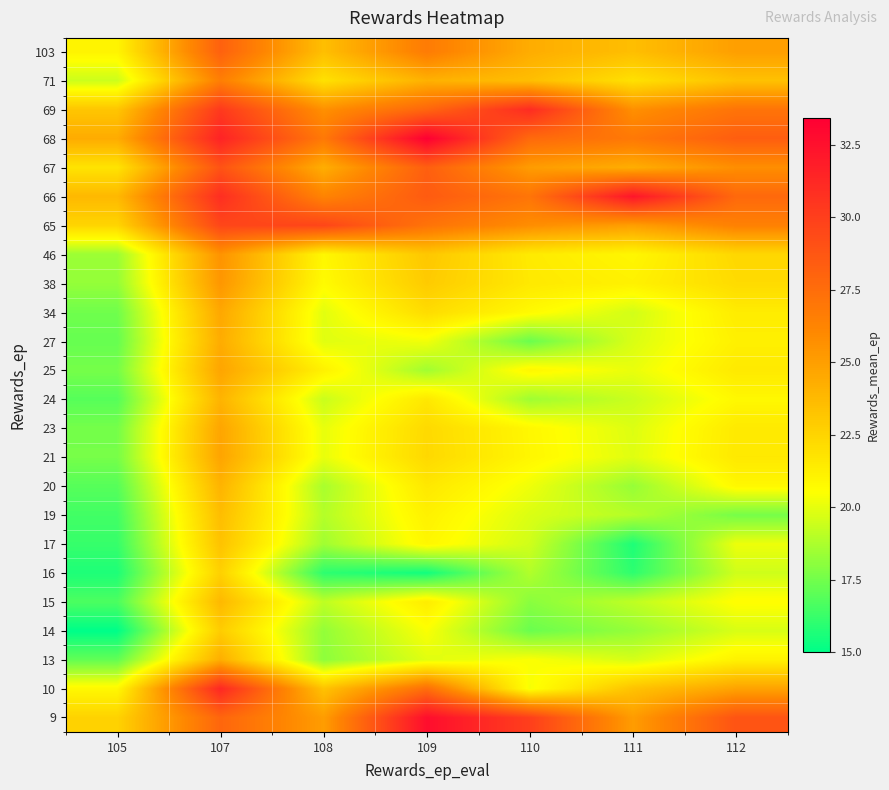

What is the minimum value shown in the chart?

15.0